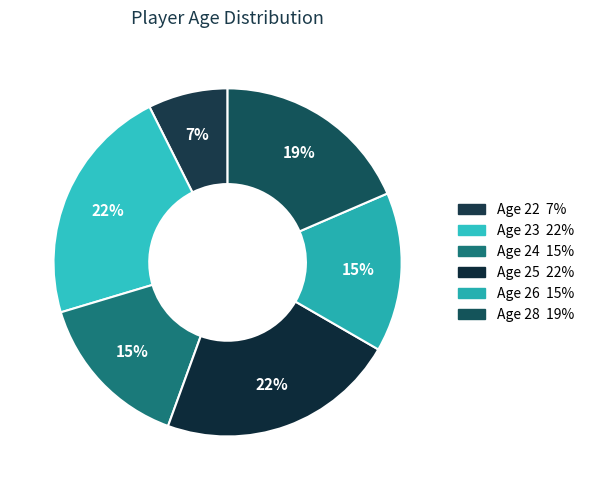

Which slice is the smallest?

22